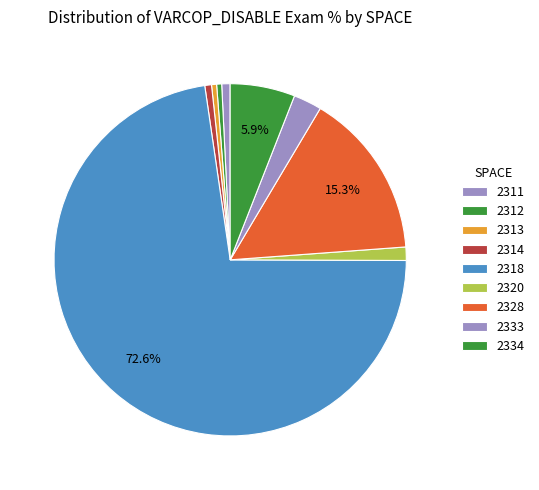

What is the largest slice in the pie chart?

2318